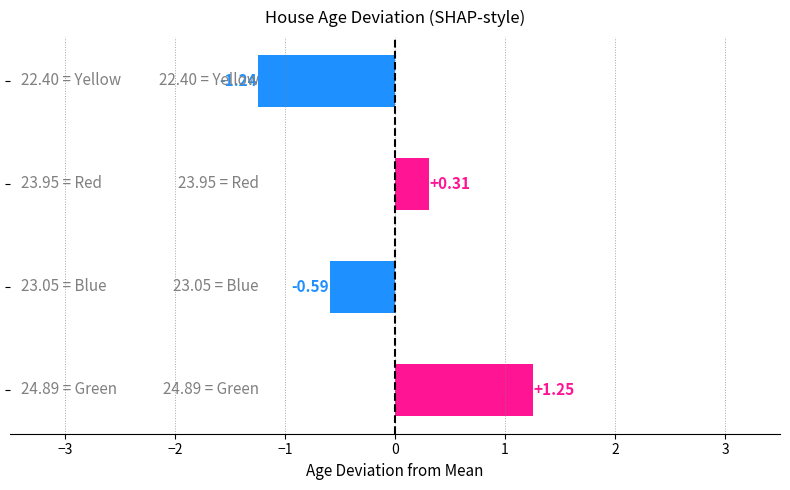

What is the difference between the maximum and minimum values?

2.5